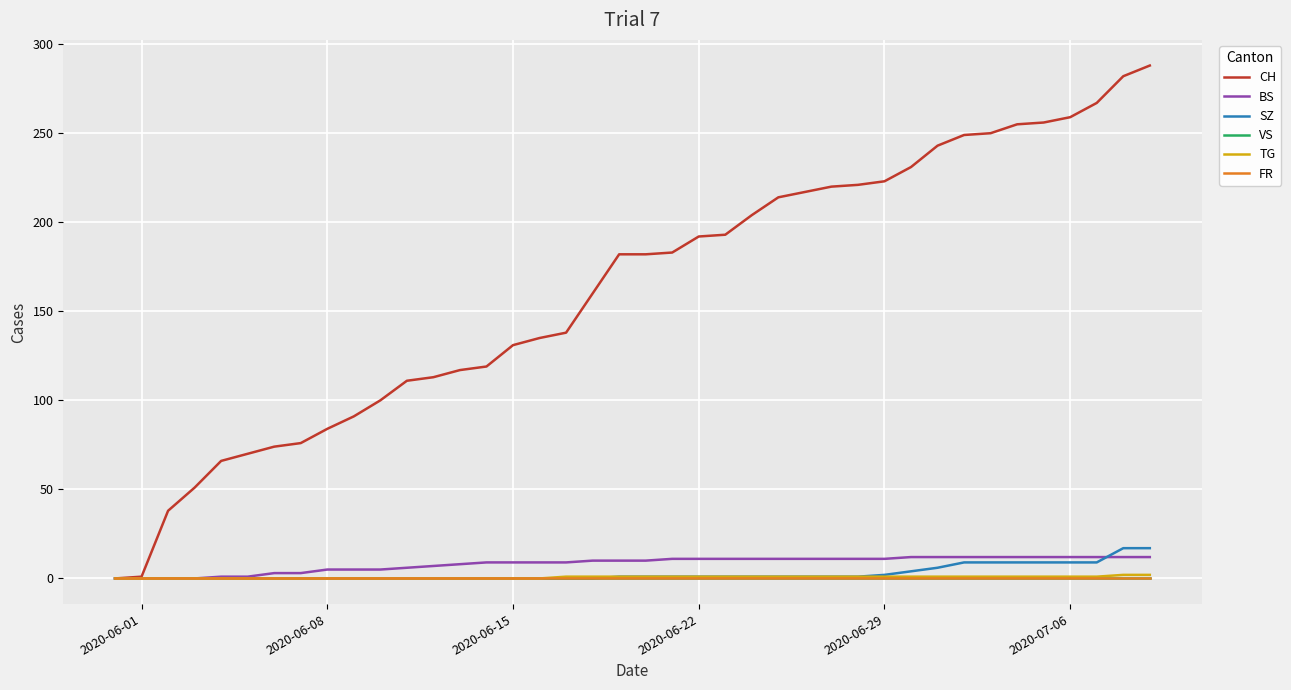

Reading right to left, extract all data points from this chart.

CH: 288	282	267	259	256	255	250	249	243	231	223	221	220	217	214	204	193	192	183	182	182	160	138	135	131	119	117	113	111	100	91	84	76	74	70	66	51	38	1	0
BS: 12	12	12	12	12	12	12	12	12	12	11	11	11	11	11	11	11	11	11	10	10	10	9	9	9	9	8	7	6	5	5	5	3	3	1	1	0	0	0	0
SZ: 17	17	9	9	9	9	9	9	6	4	2	1	1	1	1	1	1	1	1	1	1	0	0	0	0	0	0	0	0	0	0	0	0	0	0	0	0	0	0	0
VS: 0	0	0	0	0	0	0	0	0	0	0	0	0	0	0	0	0	0	0	0	0	0	0	0	0	0	0	0	0	0	0	0	0	0	0	0	0	0	0	0
TG: 2	2	1	1	1	1	1	1	1	1	1	1	1	1	1	1	1	1	1	1	1	1	1	0	0	0	0	0	0	0	0	0	0	0	0	0	0	0	0	0
FR: 0	0	0	0	0	0	0	0	0	0	0	0	0	0	0	0	0	0	0	0	0	0	0	0	0	0	0	0	0	0	0	0	0	0	0	0	0	0	0	0